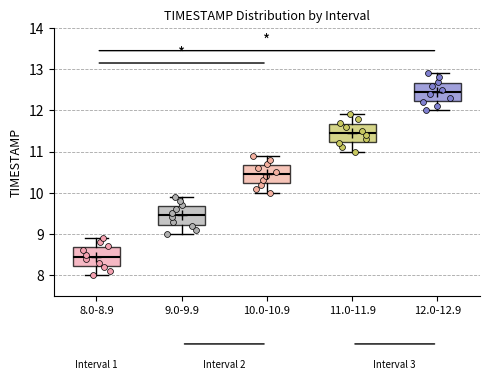

Which box's median line is the highest?

12.0-12.9